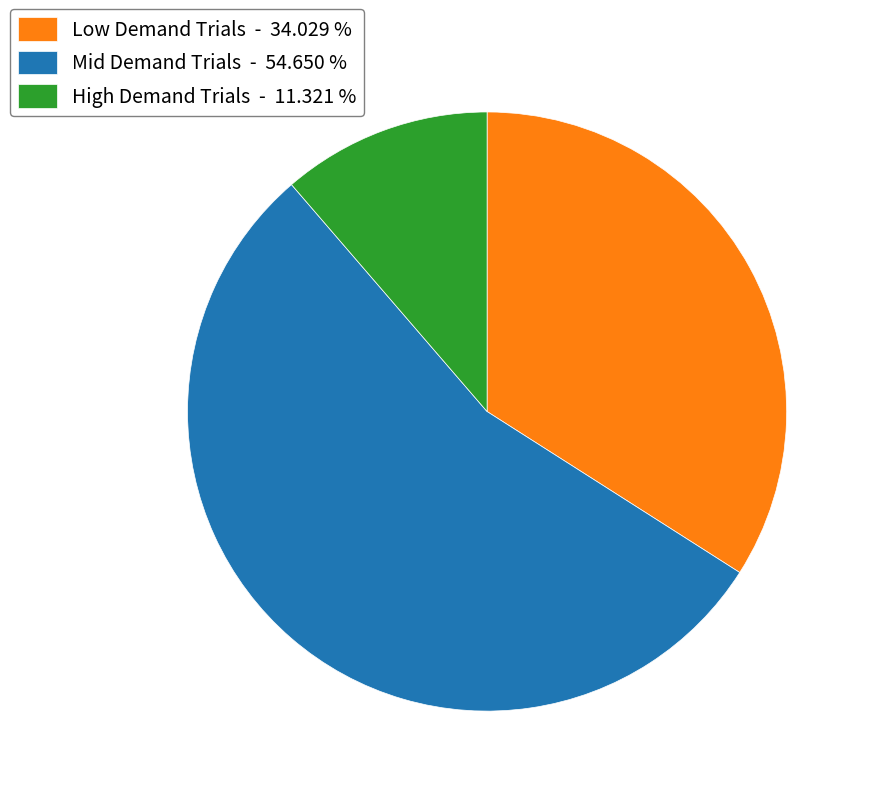

How many slices are in this pie chart?

3